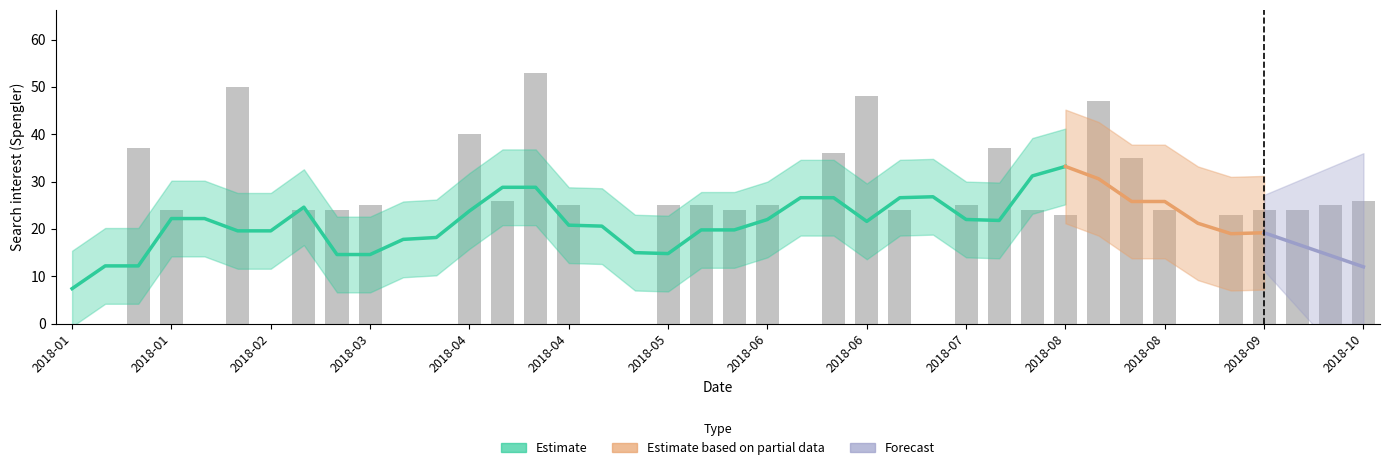

List the labels in order of value, smallest first.

2018-01-07, 2018-01-14, 2018-02-04, 2018-02-18, 2018-03-18, 2018-03-25, 2018-04-29, 2018-05-06, 2018-06-10, 2018-07-08, 2018-09-02, 2018-08-05, 2018-09-09, 2018-01-28, 2018-02-25, 2018-03-04, 2018-05-27, 2018-07-01, 2018-07-29, 2018-08-26, 2018-09-16, 2018-09-23, 2018-03-11, 2018-04-22, 2018-05-13, 2018-05-20, 2018-06-03, 2018-07-15, 2018-09-30, 2018-04-08, 2018-10-07, 2018-08-19, 2018-06-17, 2018-01-21, 2018-07-22, 2018-04-01, 2018-08-12, 2018-06-24, 2018-02-11, 2018-04-15